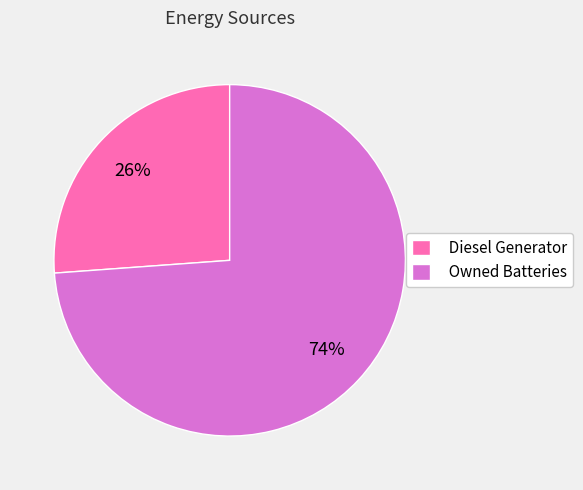

The Owned Batteries slice represents 80% of the pie. True or false?

False